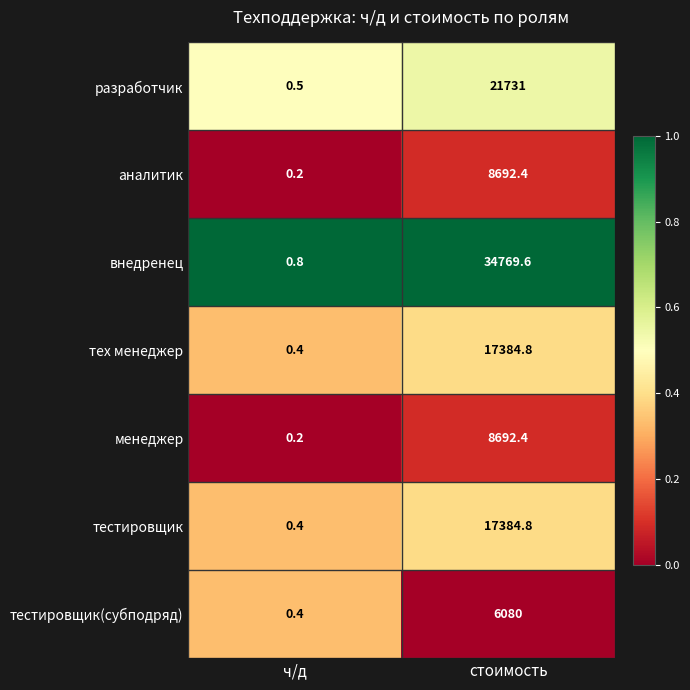

Between ч/д and стоимость, which series saw the biggest shift?

внедренец